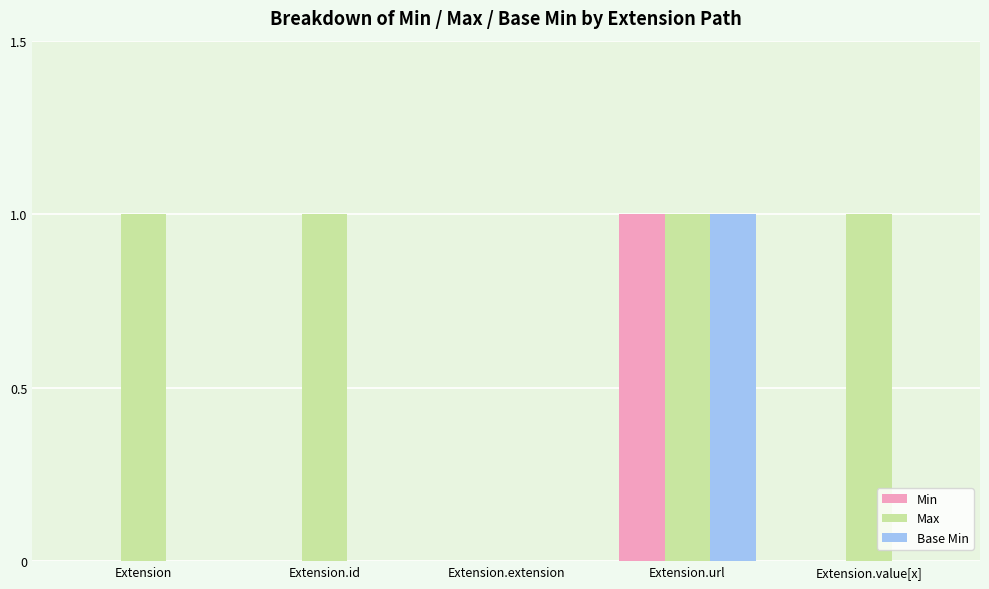

Is the value of Base Min at Extension greater than the value of Min at Extension.url?

No